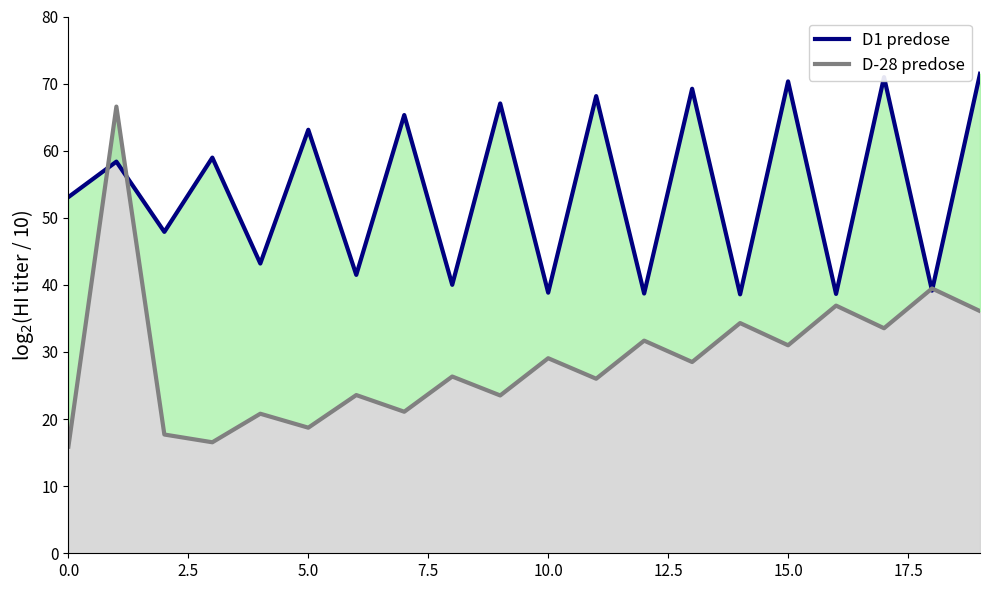

What is the difference between the second highest and second lowest values in the D-28 predose series?

22.9